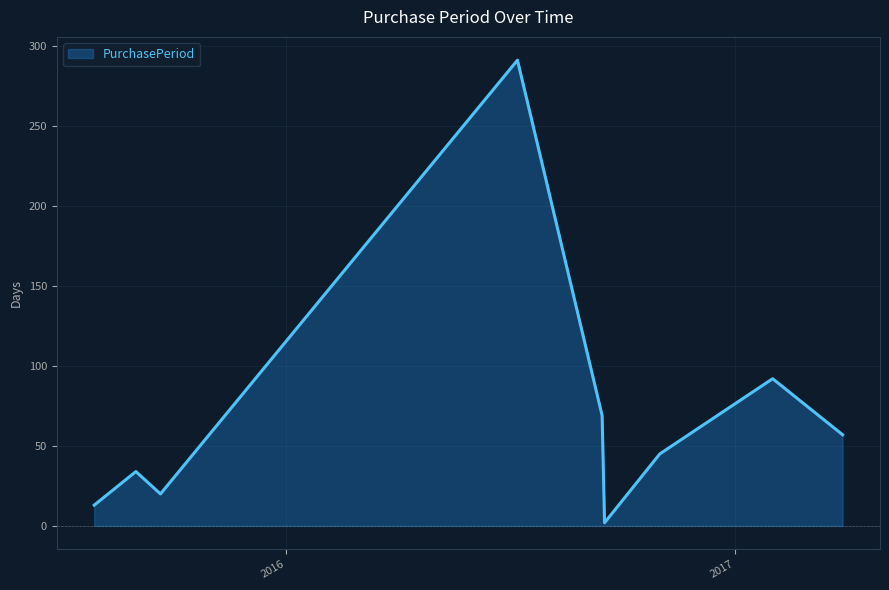

Does the chart display data point markers on the line(s)?

No